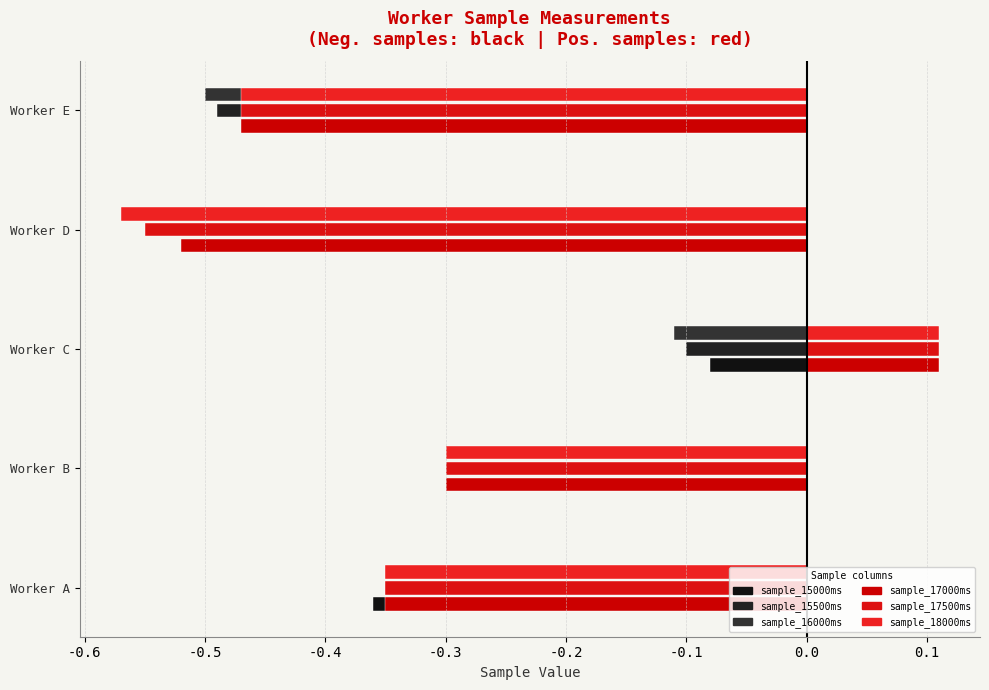

Count the number of categories in the chart.

5